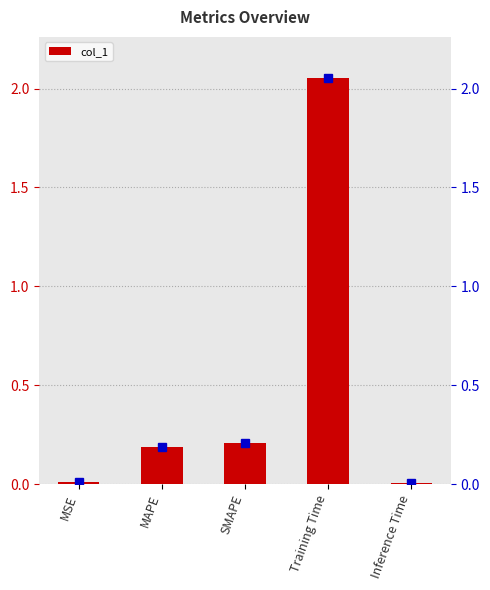

Count the number of categories in the chart.

5